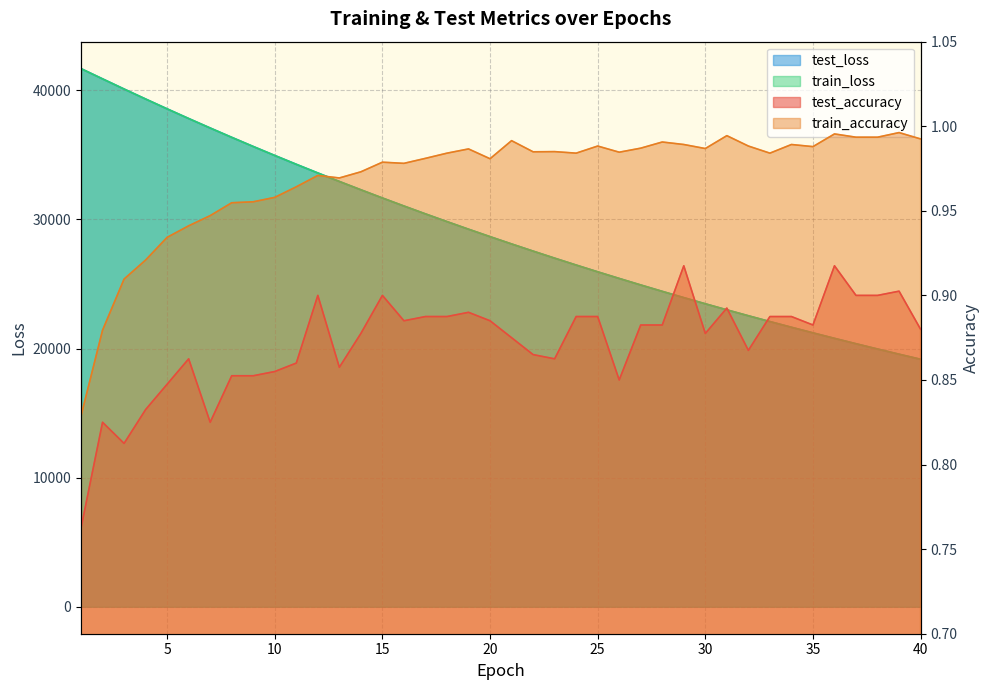

What is the difference between the maximum and minimum values in the test_accuracy series?

0.2